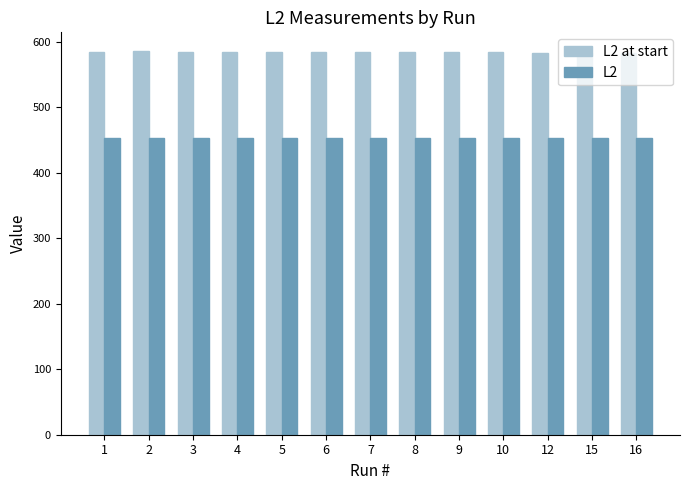

List the series in order of their peak value, highest first.

L2 at start, L2